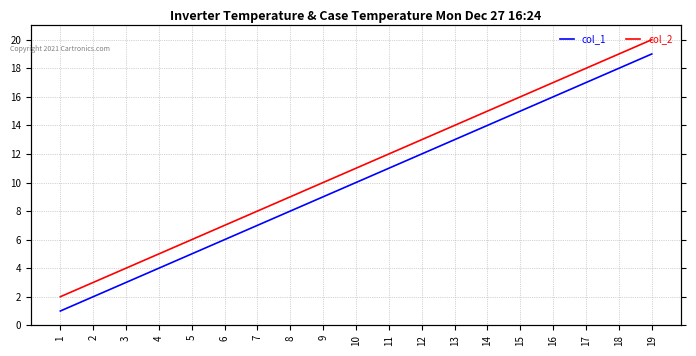

What are all the series names shown in the legend?

col_1, col_2